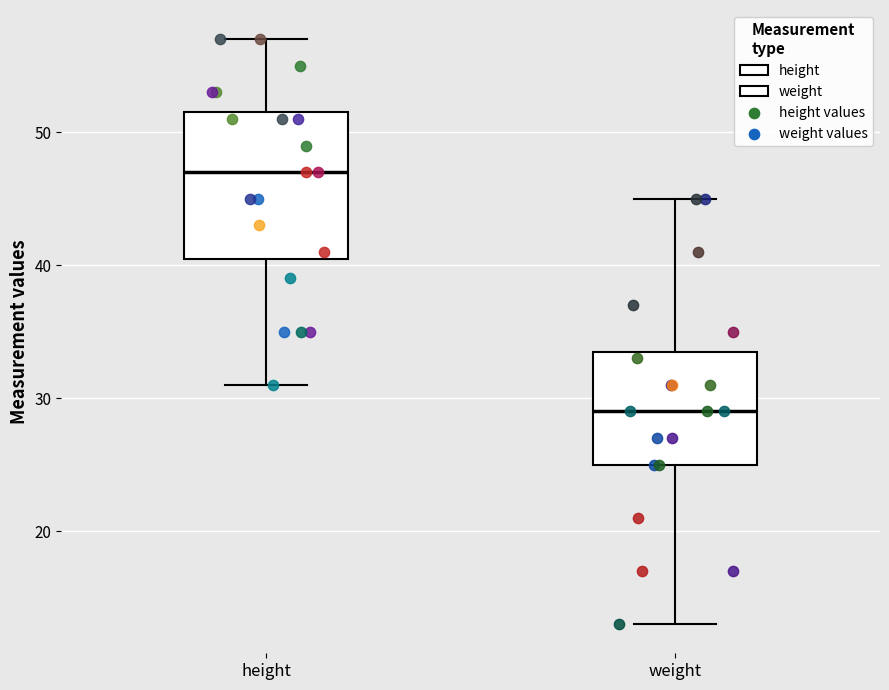

Reading left to right, read every box against the y-axis: the position of its median line, the range the box covers, and the ends of its whiskers. The values are not printed on the chart, so give them approximately, as read against the axis.

height: median 47, box 41 to 52, whiskers 31 to 57
weight: median 29, box 25 to 34, whiskers 13 to 45